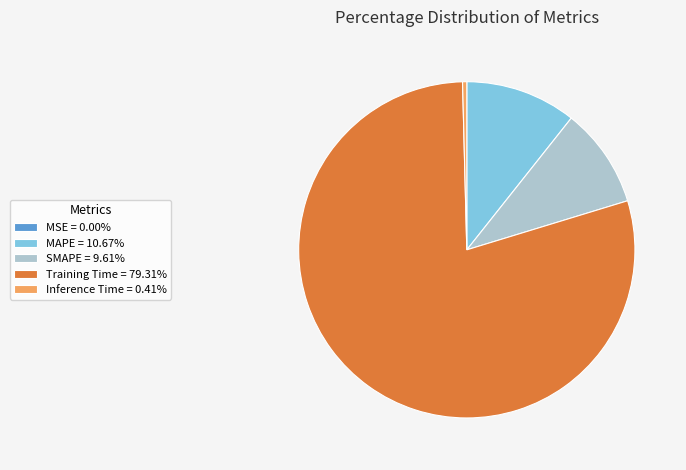

Is there any slice that represents more than half of the pie?

Yes